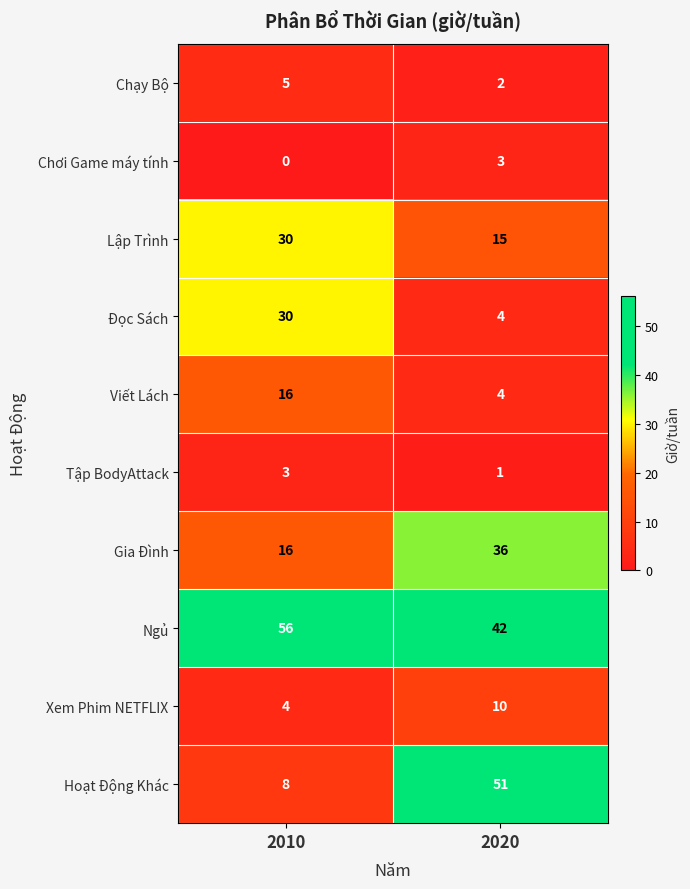

What is the average value of the Đọc Sách series?

17